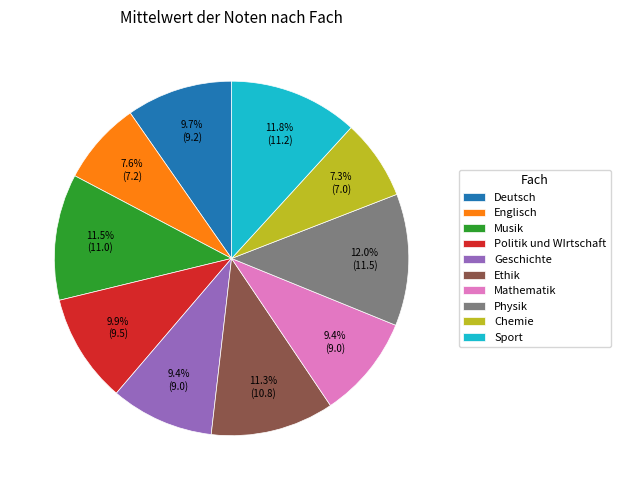

What is the ratio of the value at Ethik to the value at Politik und WIrtschaft?

1.1